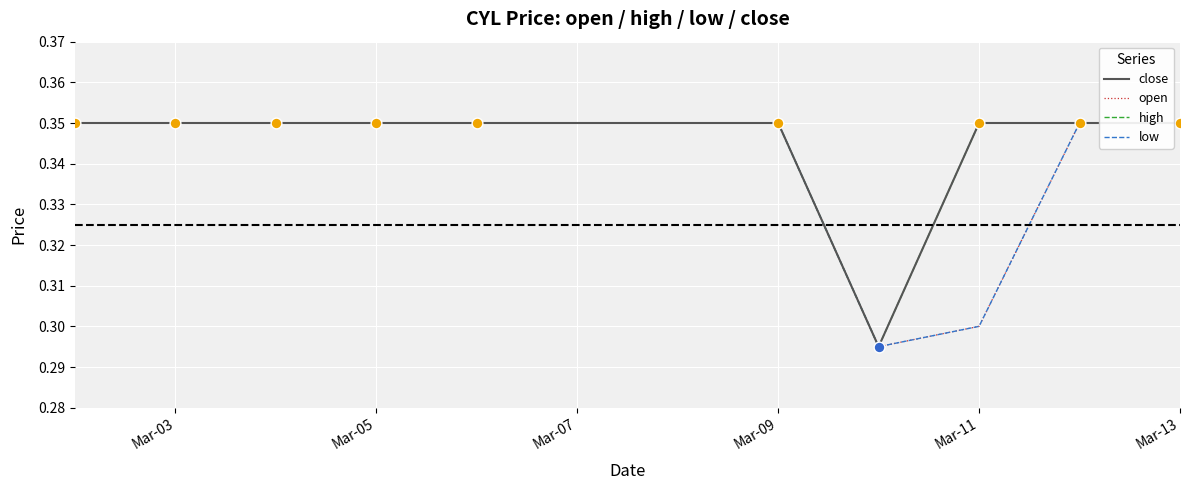

Does the chart have visible grid lines?

Yes